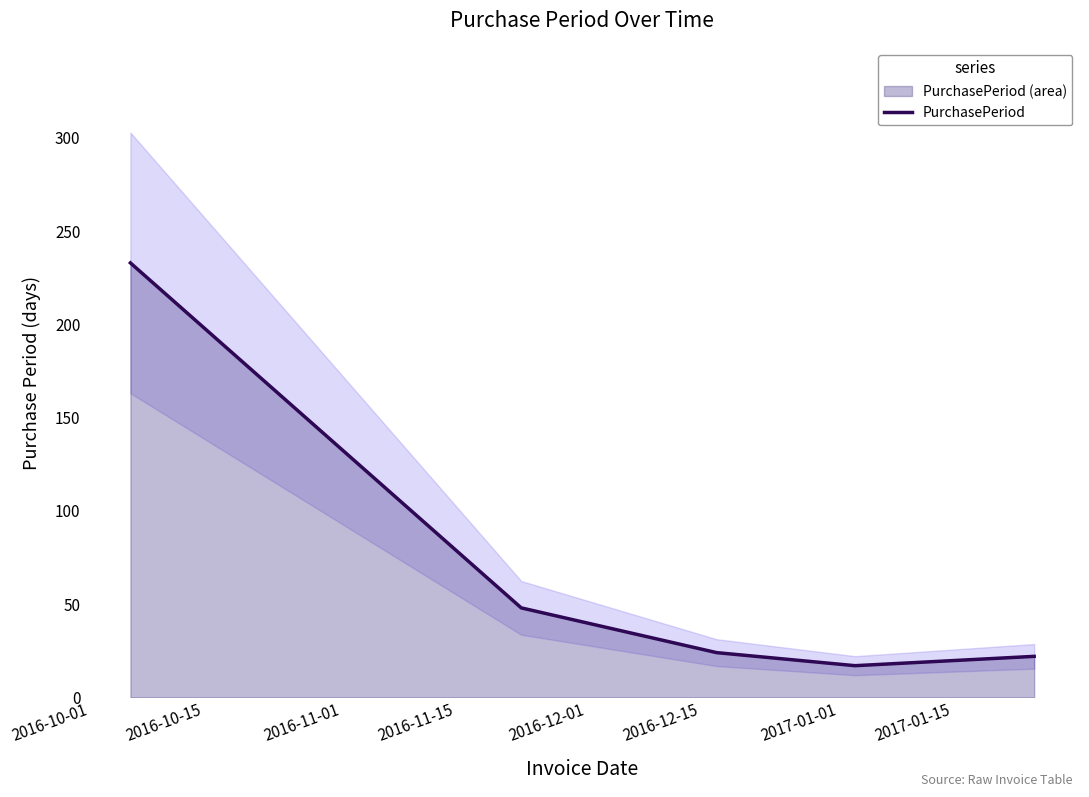

What is the maximum value for PurchasePeriod?

233